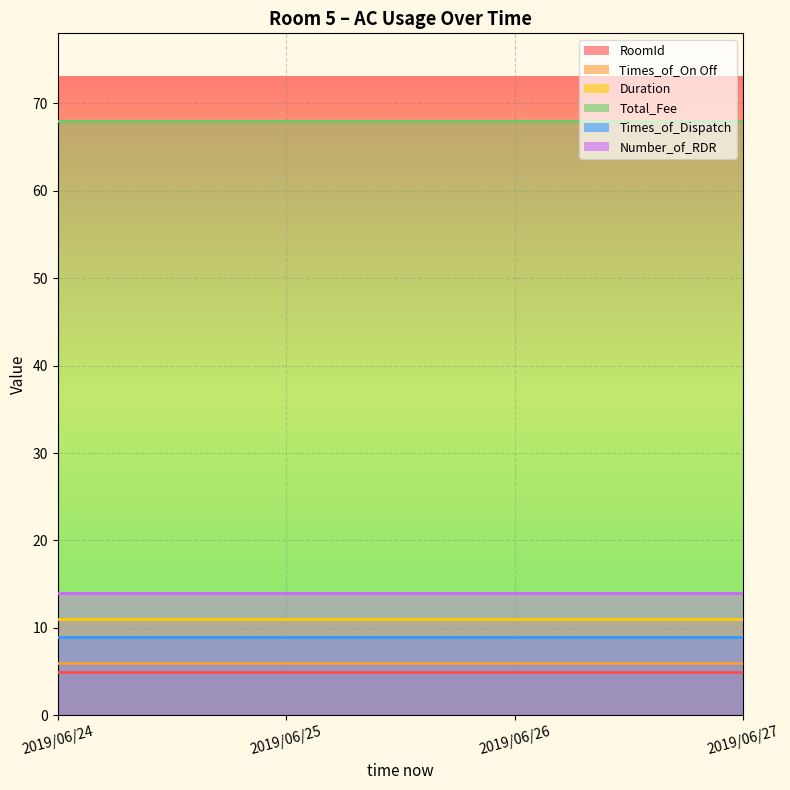

Which has a higher value, 2019/06/27 or 2019/06/25?

2019/06/27